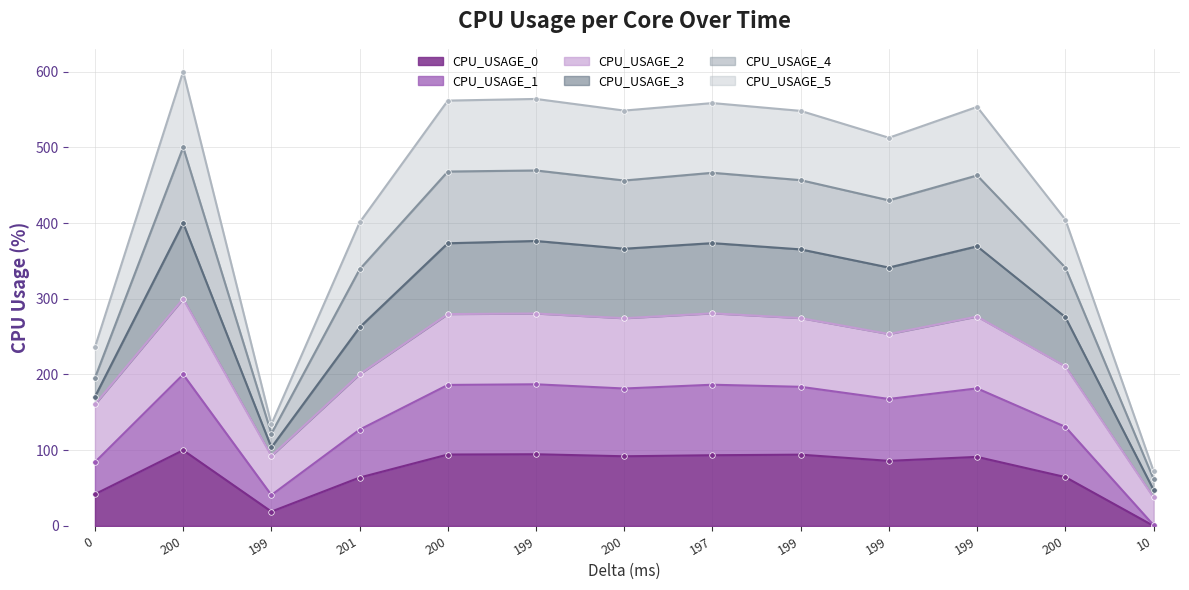

At which label does CPU_USAGE_5 first exceed 365?

200